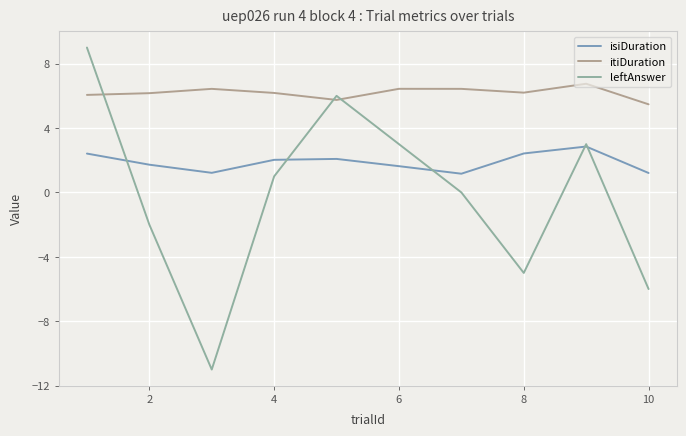

How many lines are shown in the chart?

3